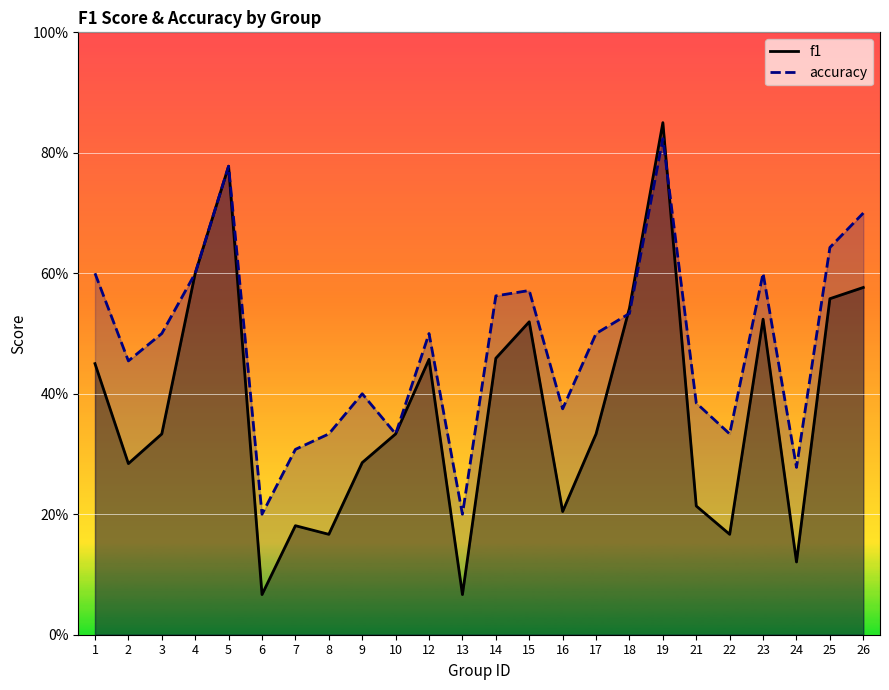

What is the value of the f1 point at the 2nd from the left?

0.3